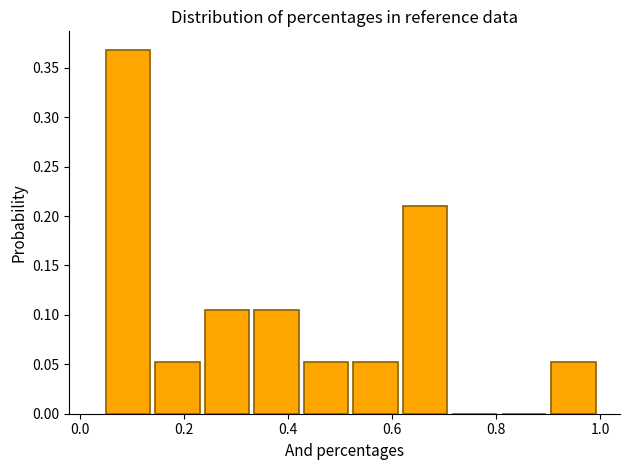

Reading left to right, list every bar in this chart as the range it spans on the x-axis followed by its height. Neither the bar edges nor the heights are printed on the chart, so give them approximately, as read against the axes.

0.050 to 0.145: 0.370
0.145 to 0.240: 0.055
0.240 to 0.335: 0.105
0.335 to 0.430: 0.105
0.430 to 0.525: 0.055
0.525 to 0.620: 0.055
0.620 to 0.715: 0.210
0.715 to 0.810: 0
0.810 to 0.905: 0
0.905 to 1.000: 0.055